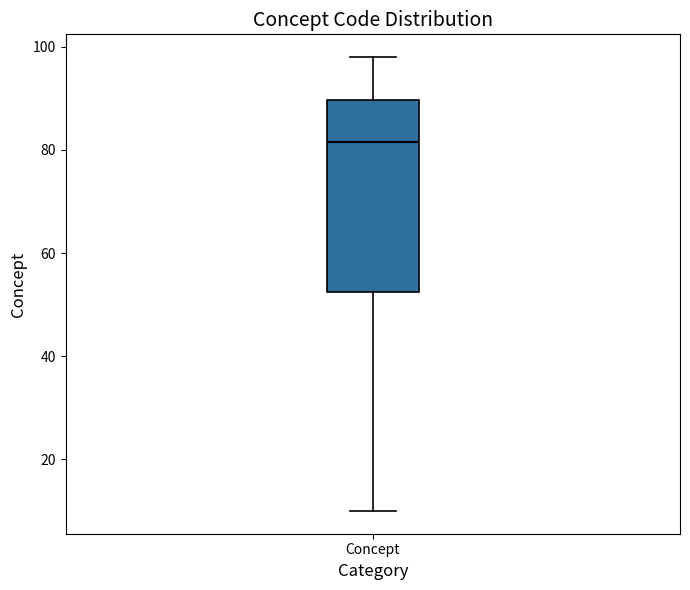

Where does the median line of the box for Concept sit on the y-axis? The values are not printed on the chart, so give them approximately, as read against the axis.

82